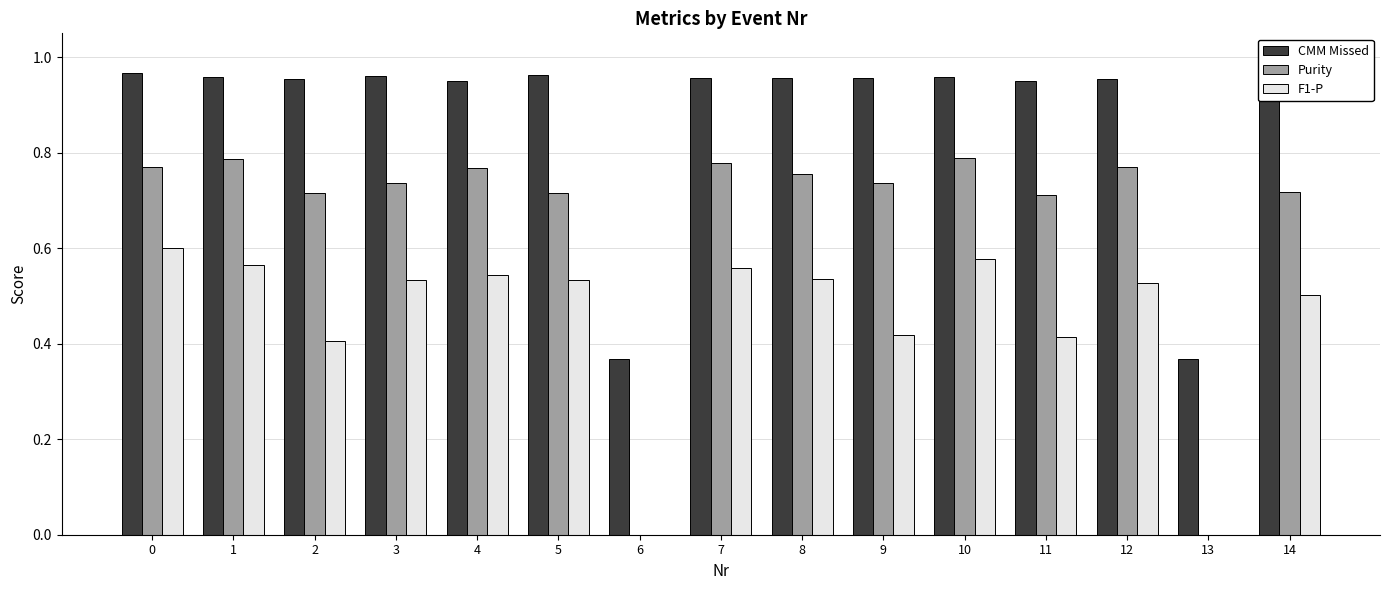

Does the chart contain stacked bars?

No